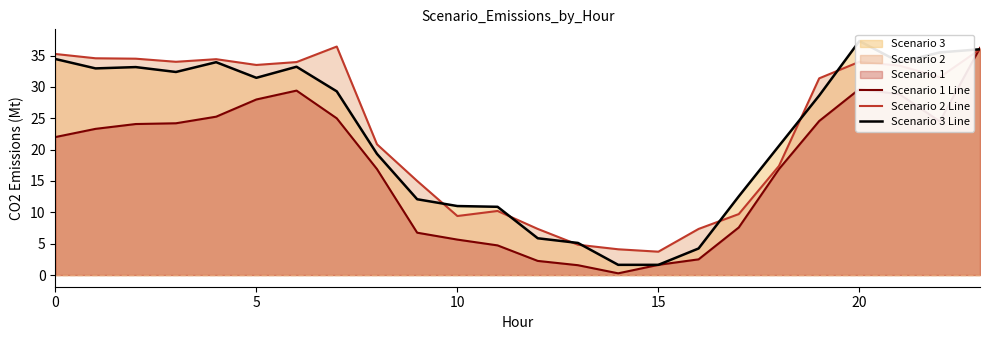

What is the label of the 20th point from the left?

19